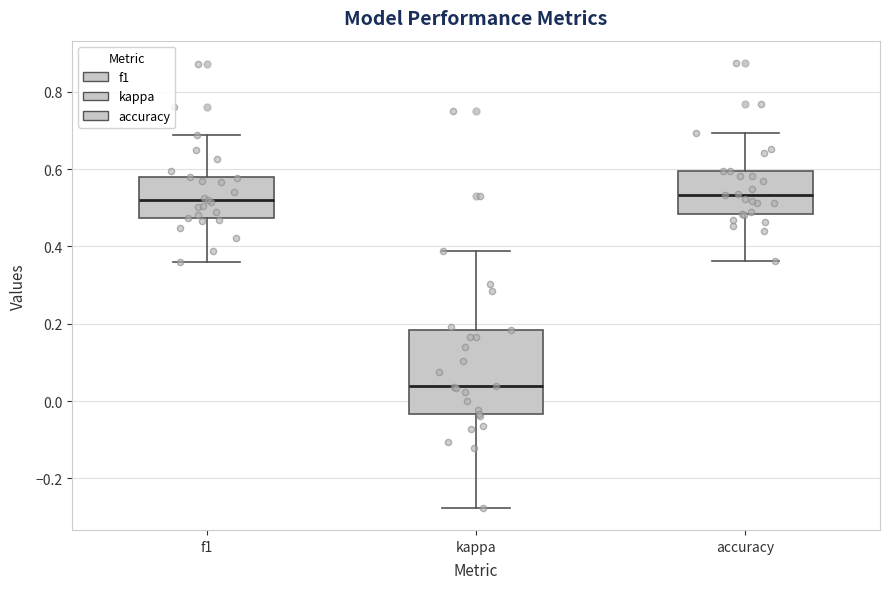

Which box's median line is the lowest?

kappa